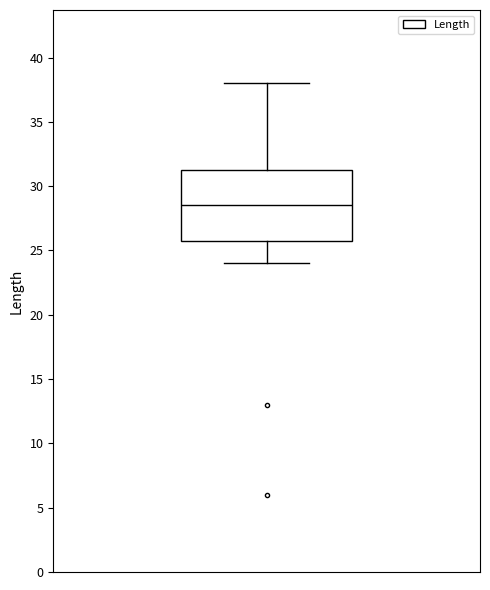

Read this box plot against the y-axis: the position of the median line, the range covered by the box, and the ends of both whiskers. The values are not printed on the chart, so give them approximately, as read against the axis.

median 28.5, box 26.0 to 31.5, whiskers 24.0 to 38.0